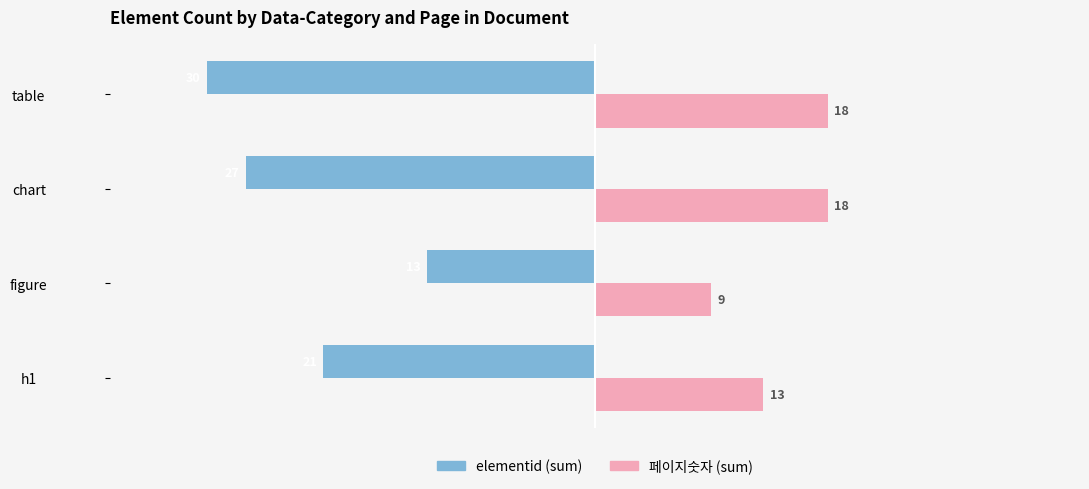

Rank the series by their maximum value, from highest to lowest.

페이지숫자 (sum), elementid (sum)